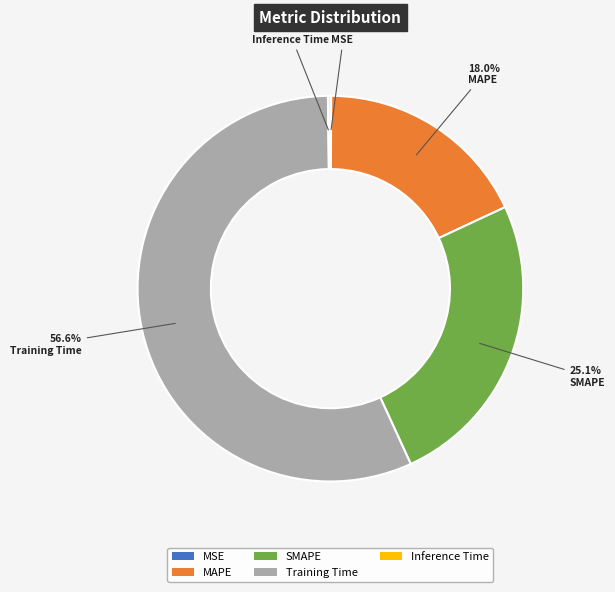

Is it true that Training Time is 67% of the pie?

False